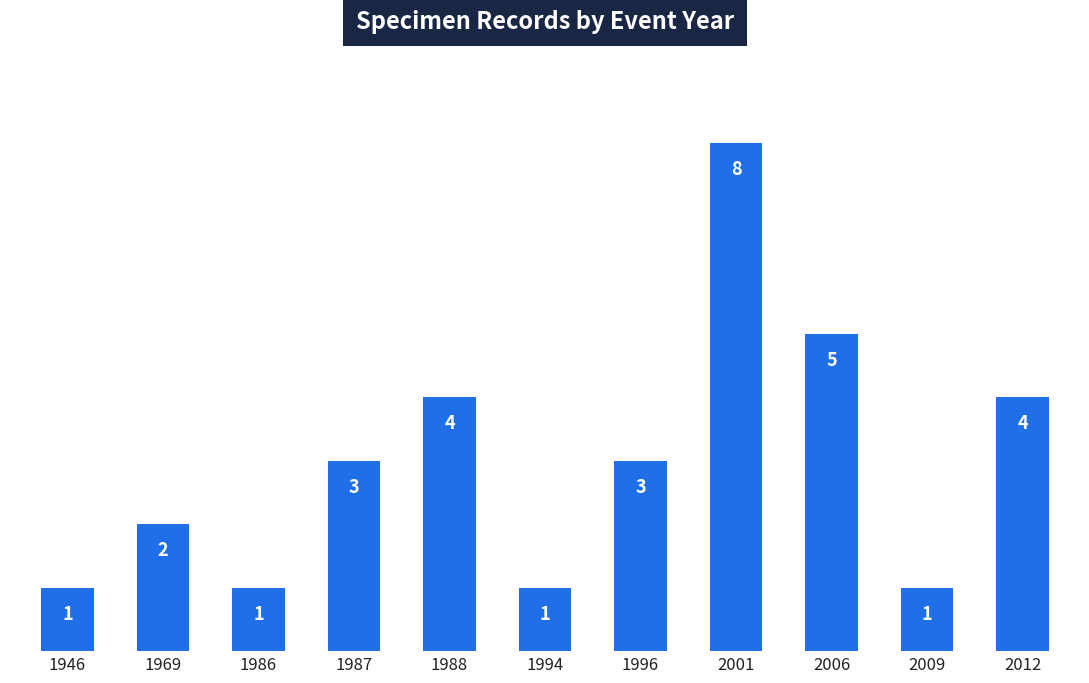

What is the change in value from 1986 to 1996?

+2